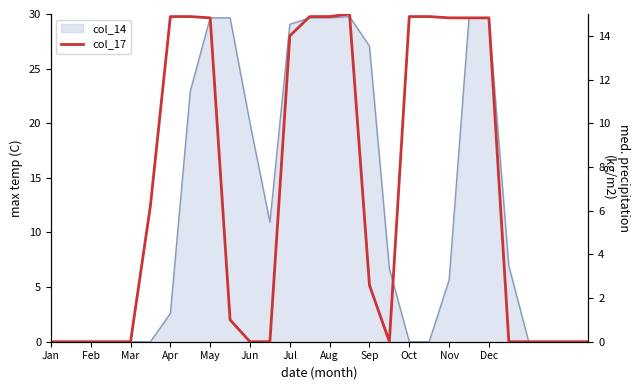

How many interior local peaks (higher than both neighbors) does the data have?

1